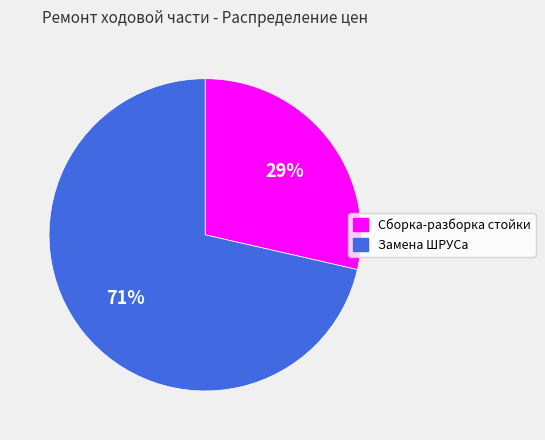

Approximately how many times larger is the value at Сборка-разборка стойки compared to Замена ШРУСа?

0.4